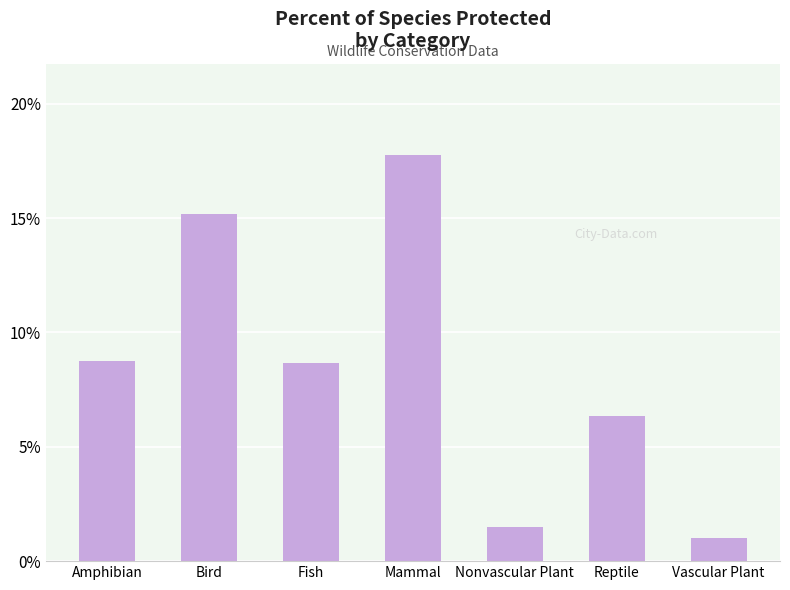

How many categories are shown in the chart?

7